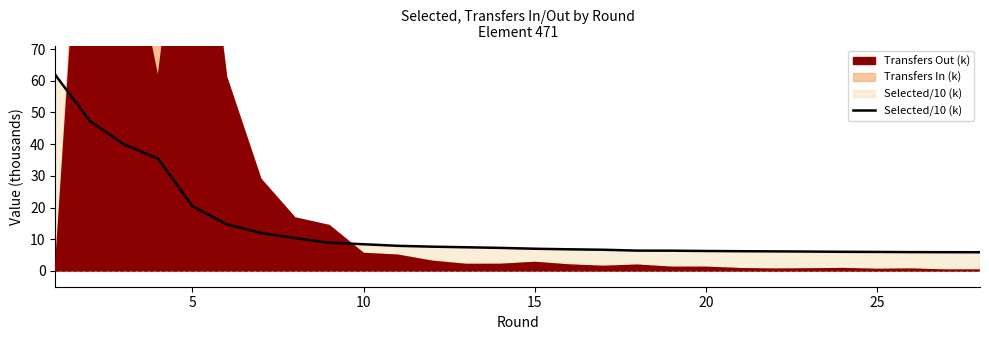

True or false: the data shows 12.4 at 8.

False